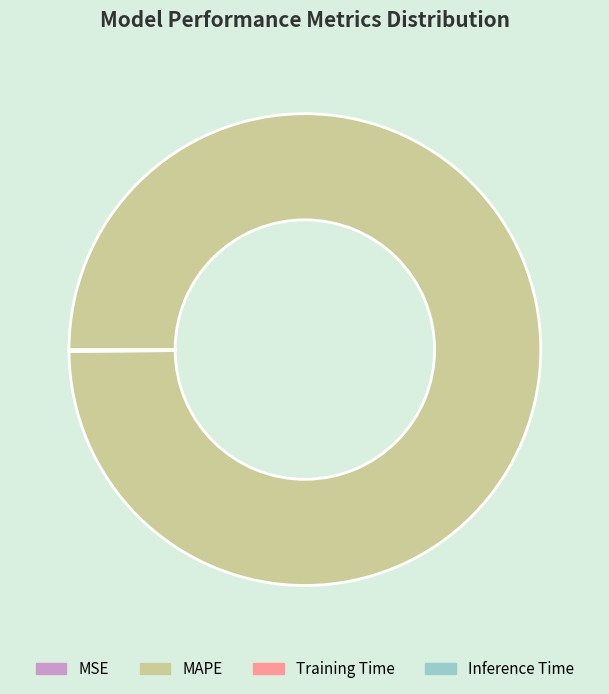

What is the largest slice in the pie chart?

MAPE